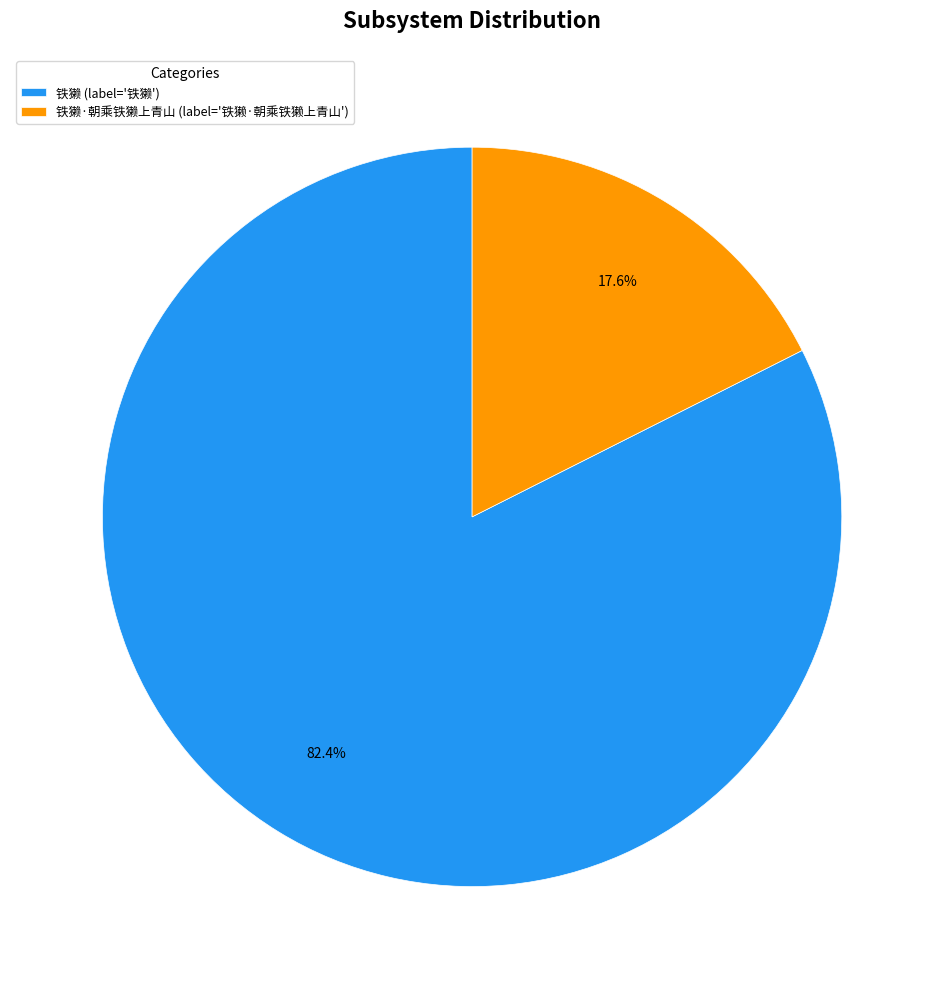

How much of the chart is everything except 铁獭 (label='铁獭')?

17.6%